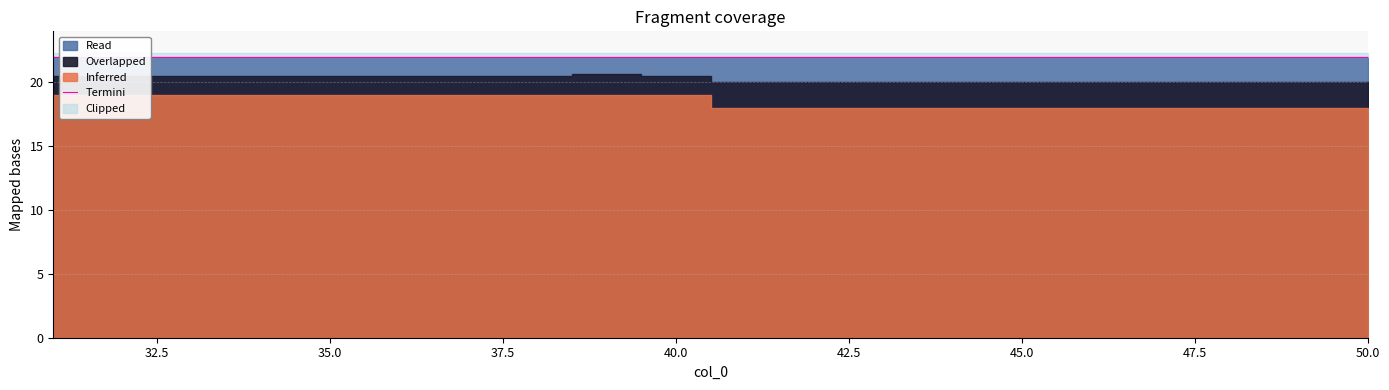

What is the average value of the col_1_max series?

22.0